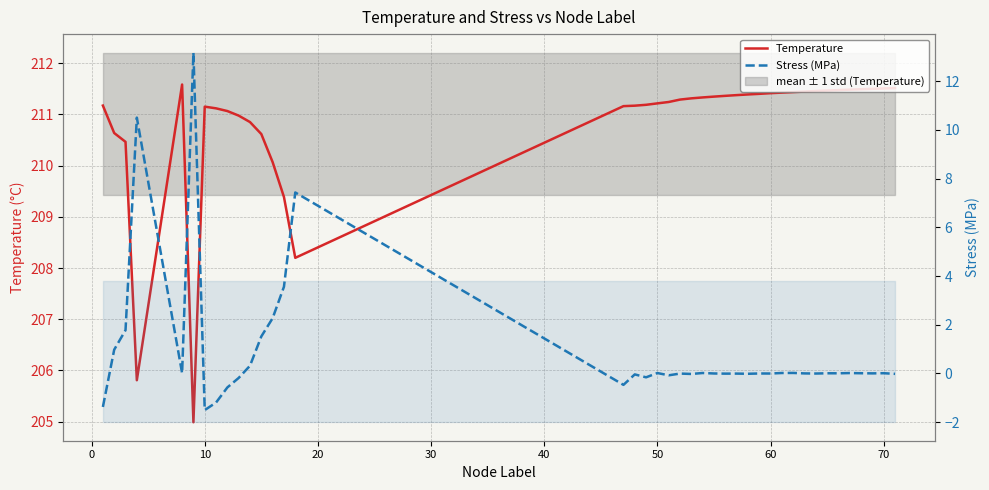

How many values in the Temperature series exceed 211?

30